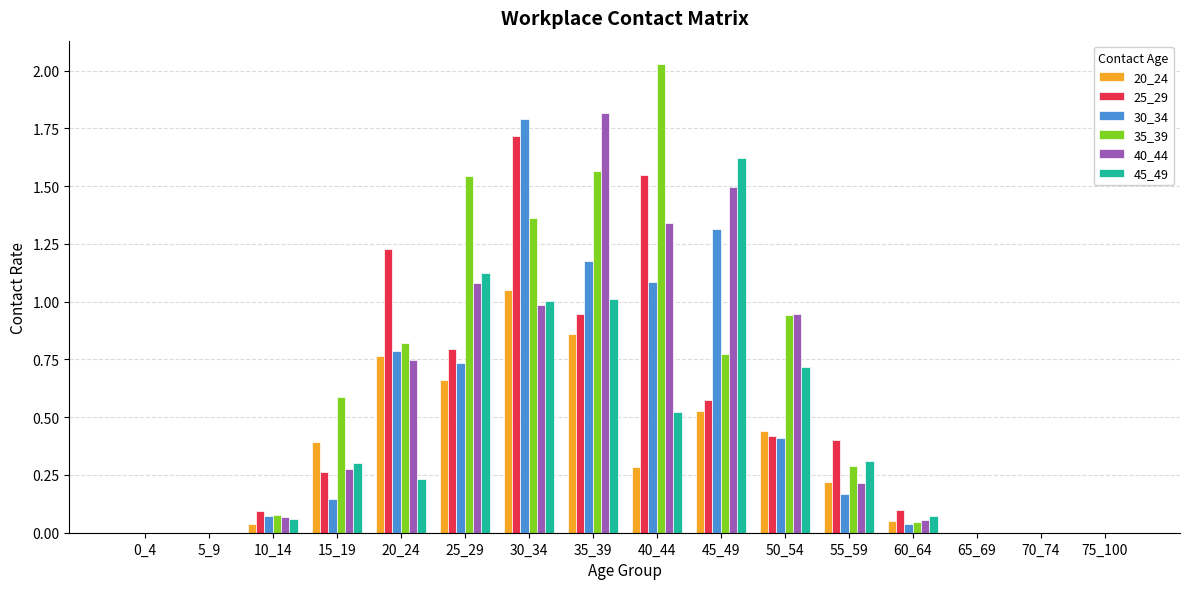

Which series has the largest total across all categories?

35_39